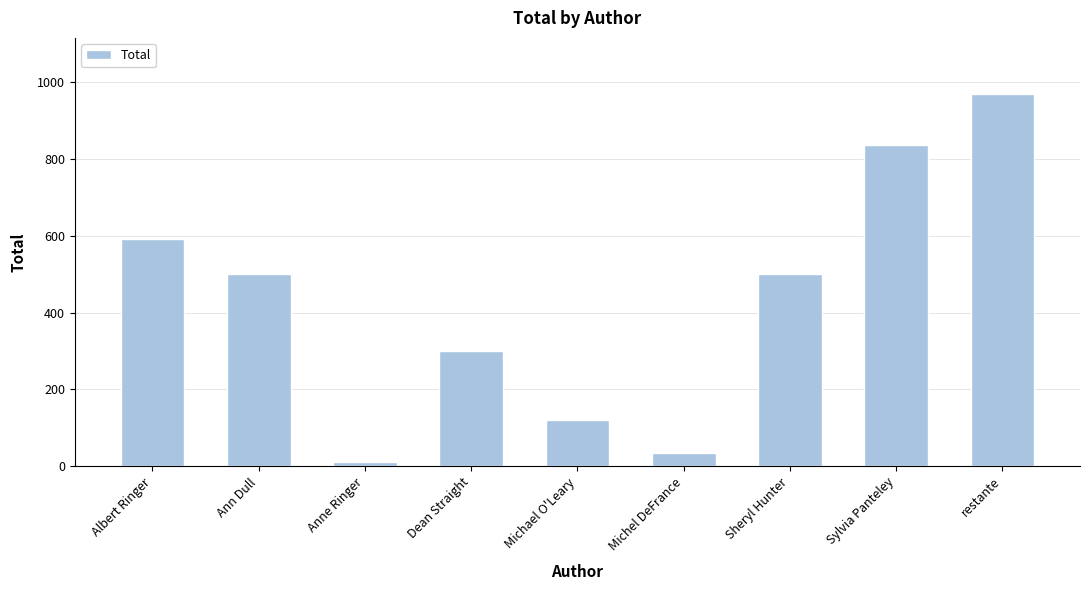

The value at Sylvia Panteley is 838.0. True or false?

True